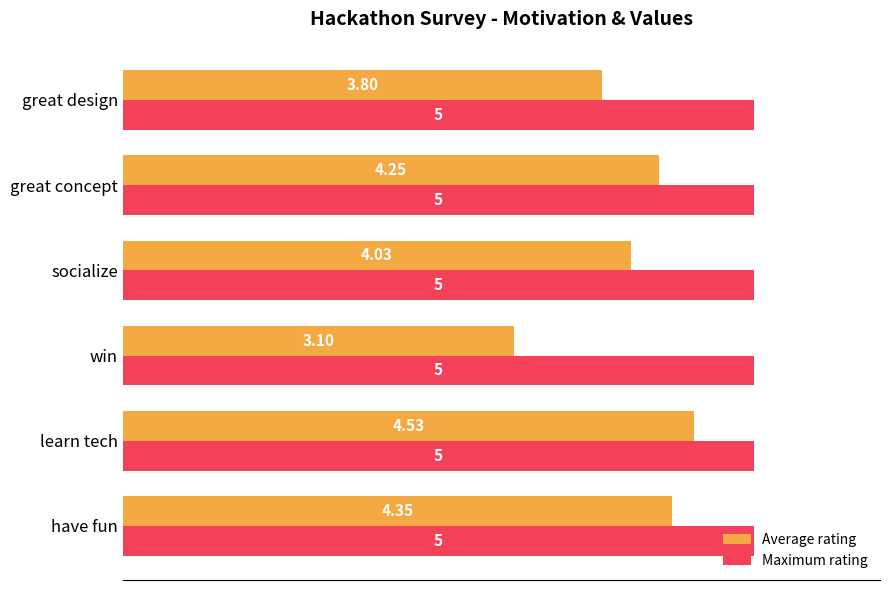

Which series has the widest spread of values?

Average rating